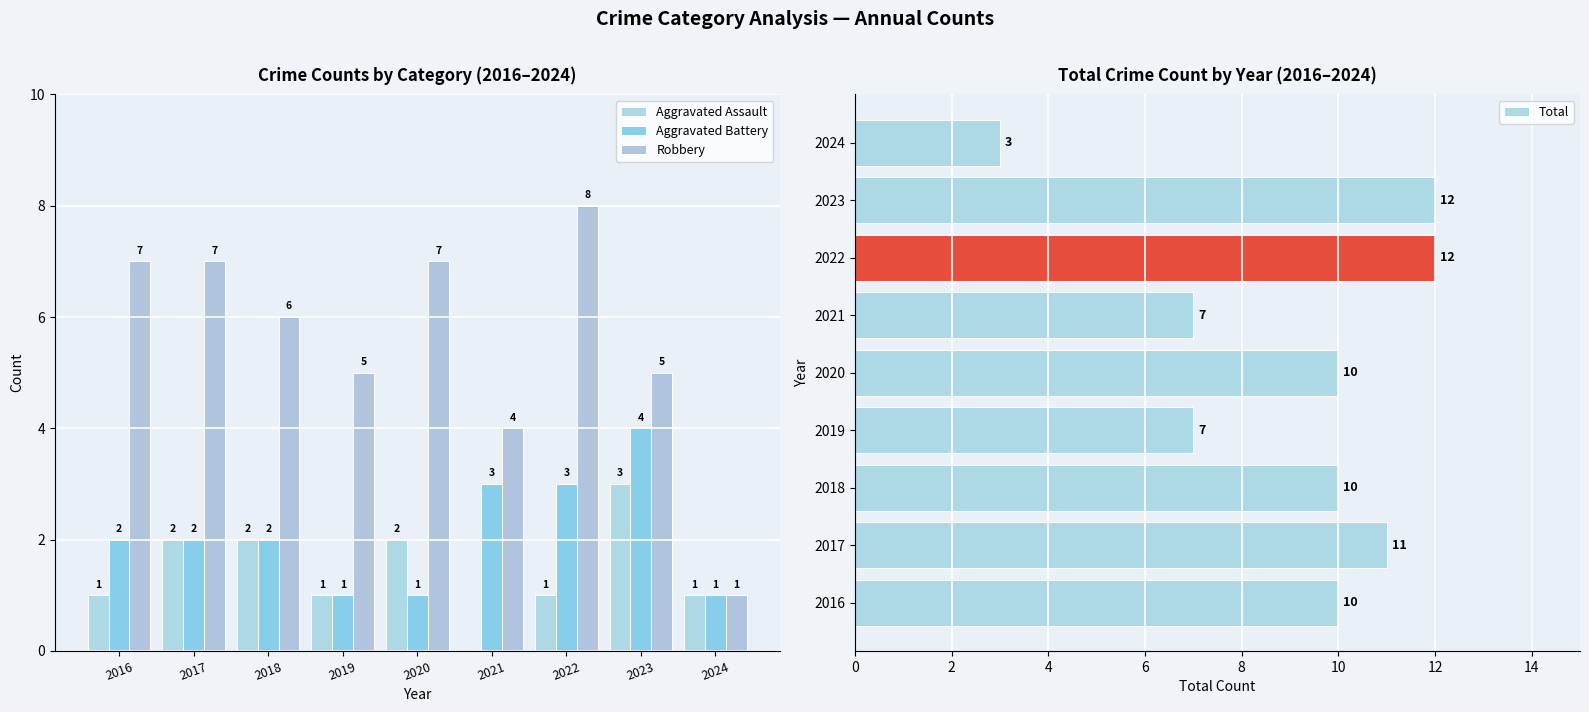

Are the bars grouped side by side (vs. stacked)?

Yes